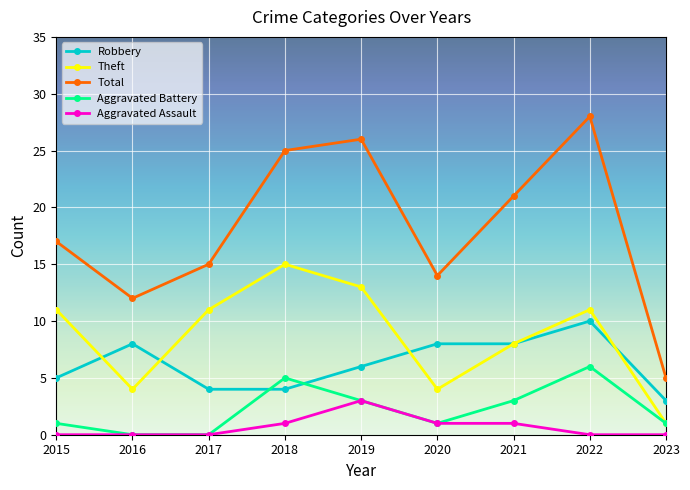

At how many categories does at least one series exceed 22?

3